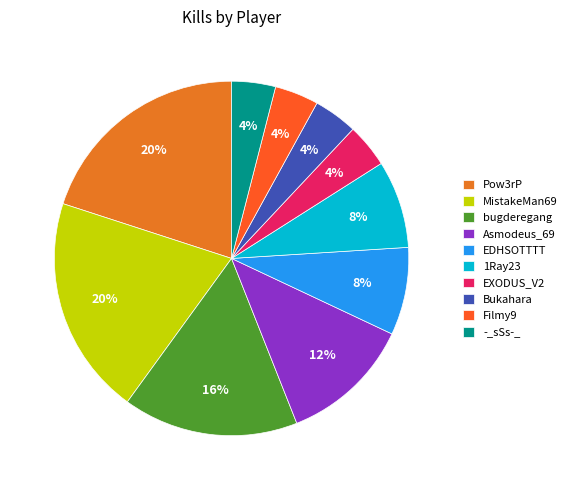

Count the number of slices in the pie.

10